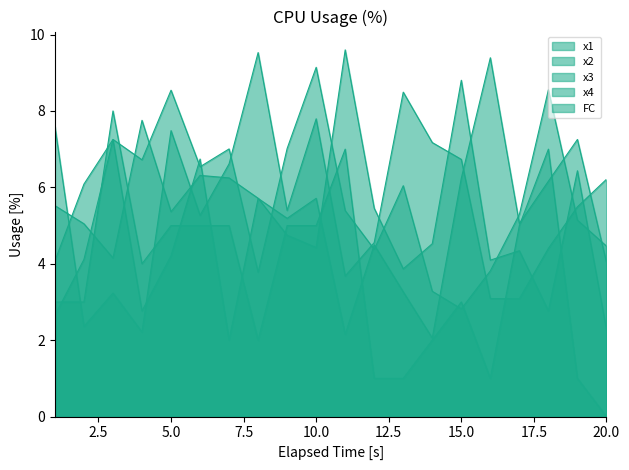

What is the difference between the maximum and minimum values in the x2 series?

7.3